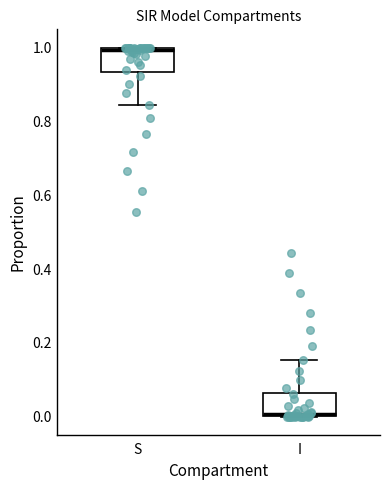

Which box's median line is the lowest?

I